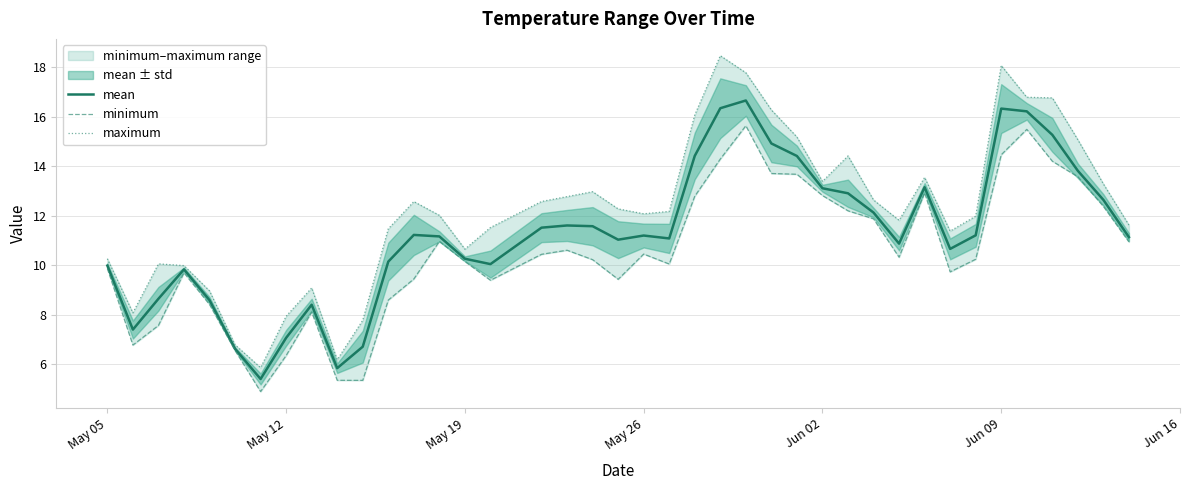

What is the sum of all mean values?

451.8